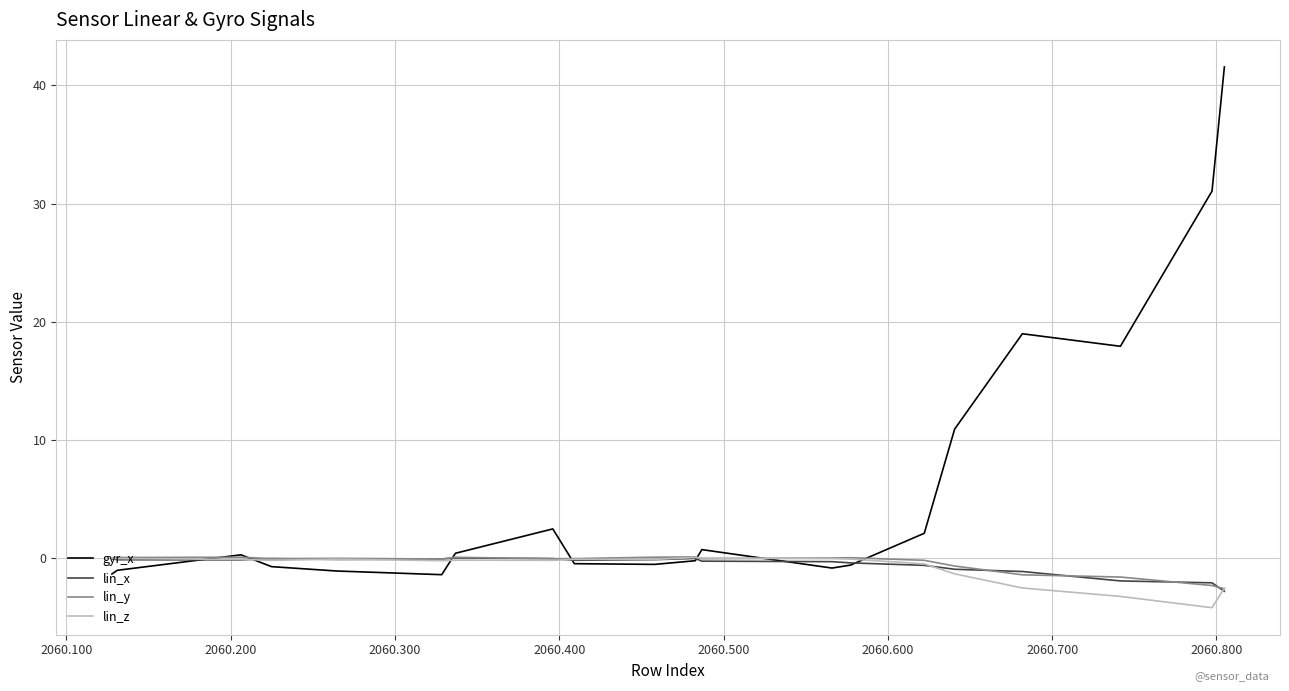

Which series has the widest spread of values?

gyr_x